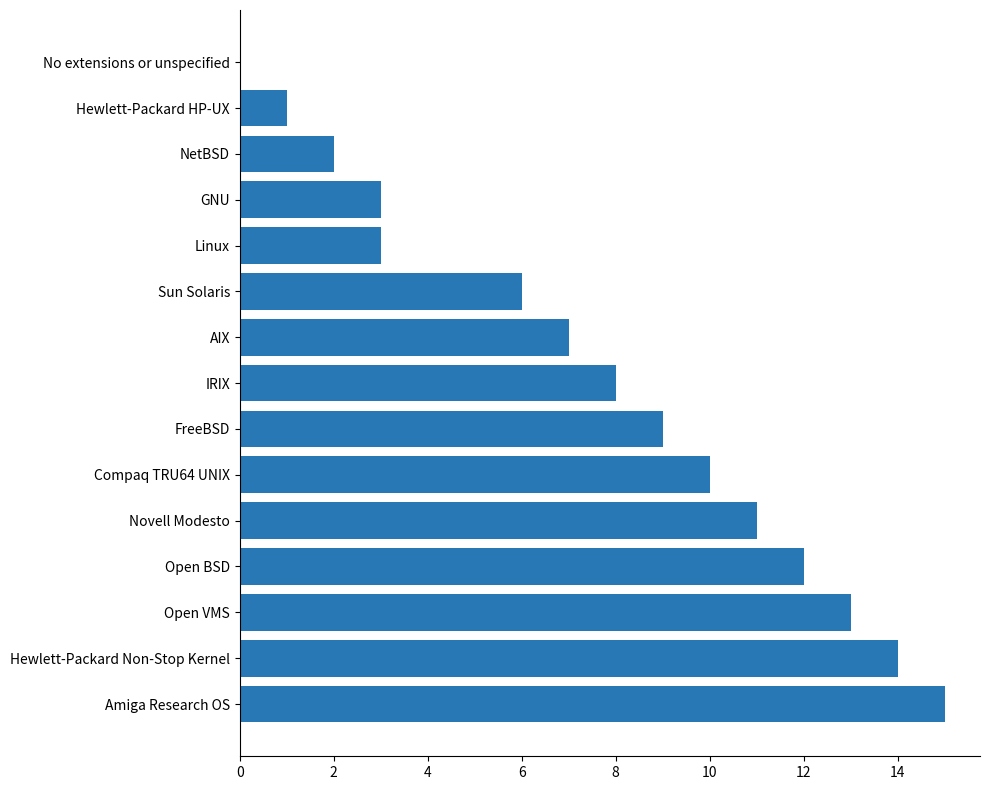

Approximately how many times larger is the value at GNU compared to Hewlett-Packard HP-UX?

3.0